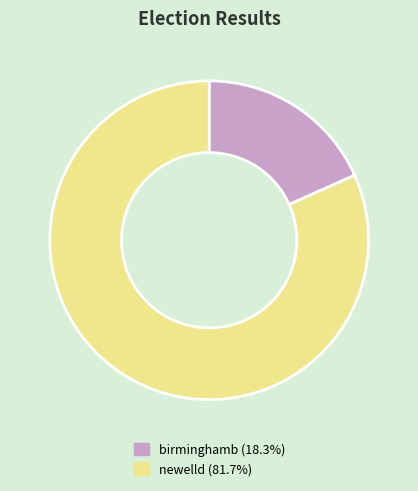

Which slice represents more than half of the pie?

newelld